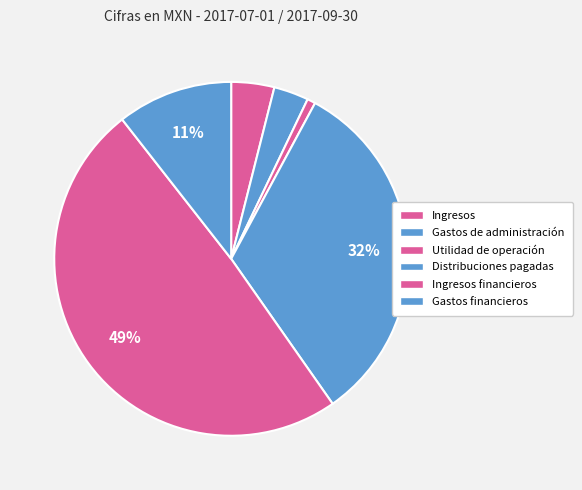

Rank the categories by value from lowest to highest.

Utilidad de operación, Gastos de administración, Ingresos, Gastos financieros, Distribuciones pagadas, Ingresos financieros